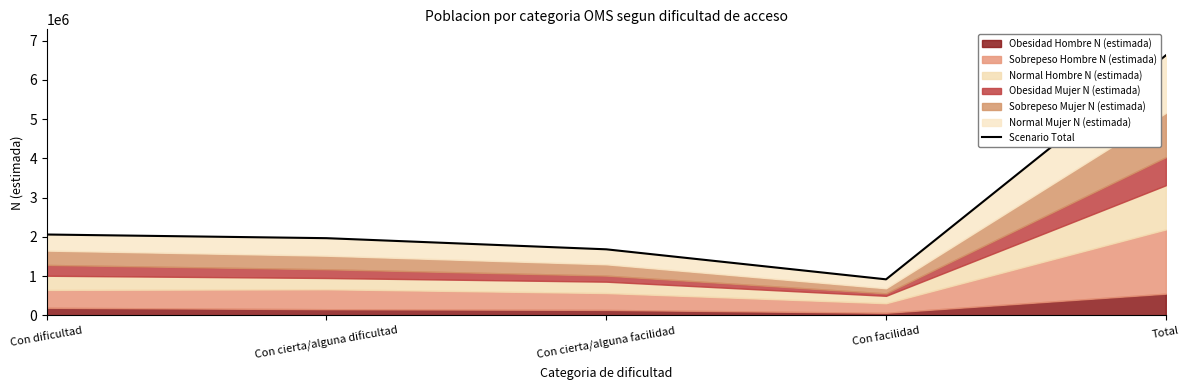

Which label corresponds to the largest value in the chart?

Total